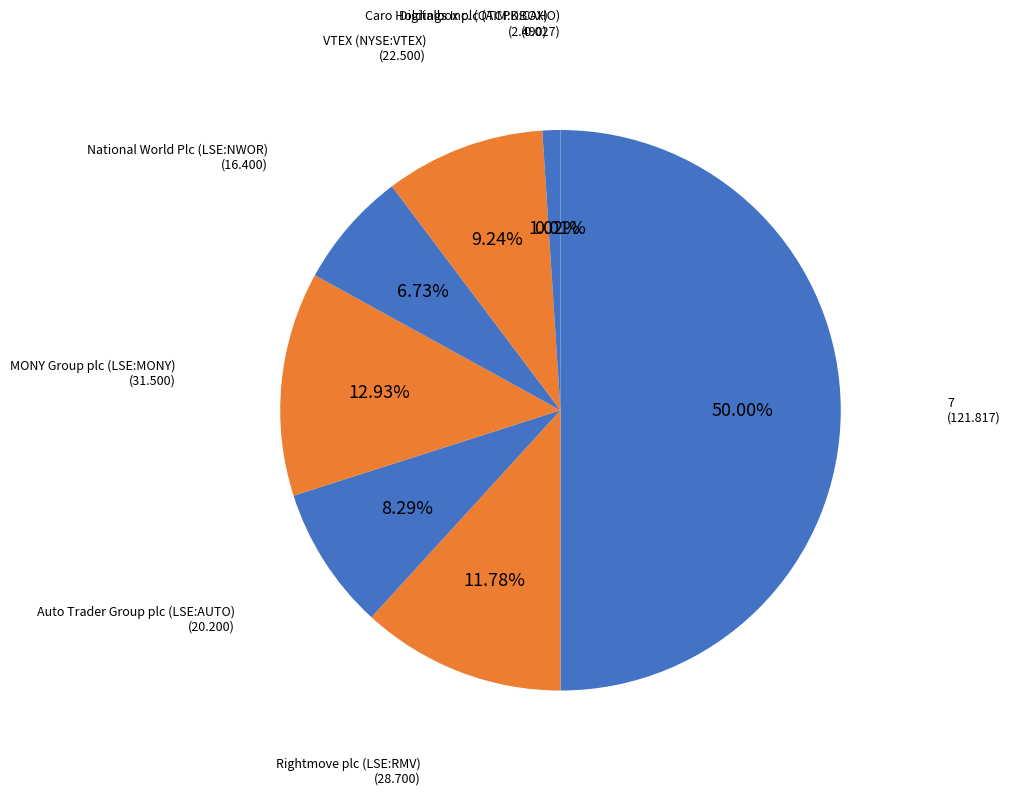

To the nearest percent, what is the difference between the largest and smallest slice percentages?

50%